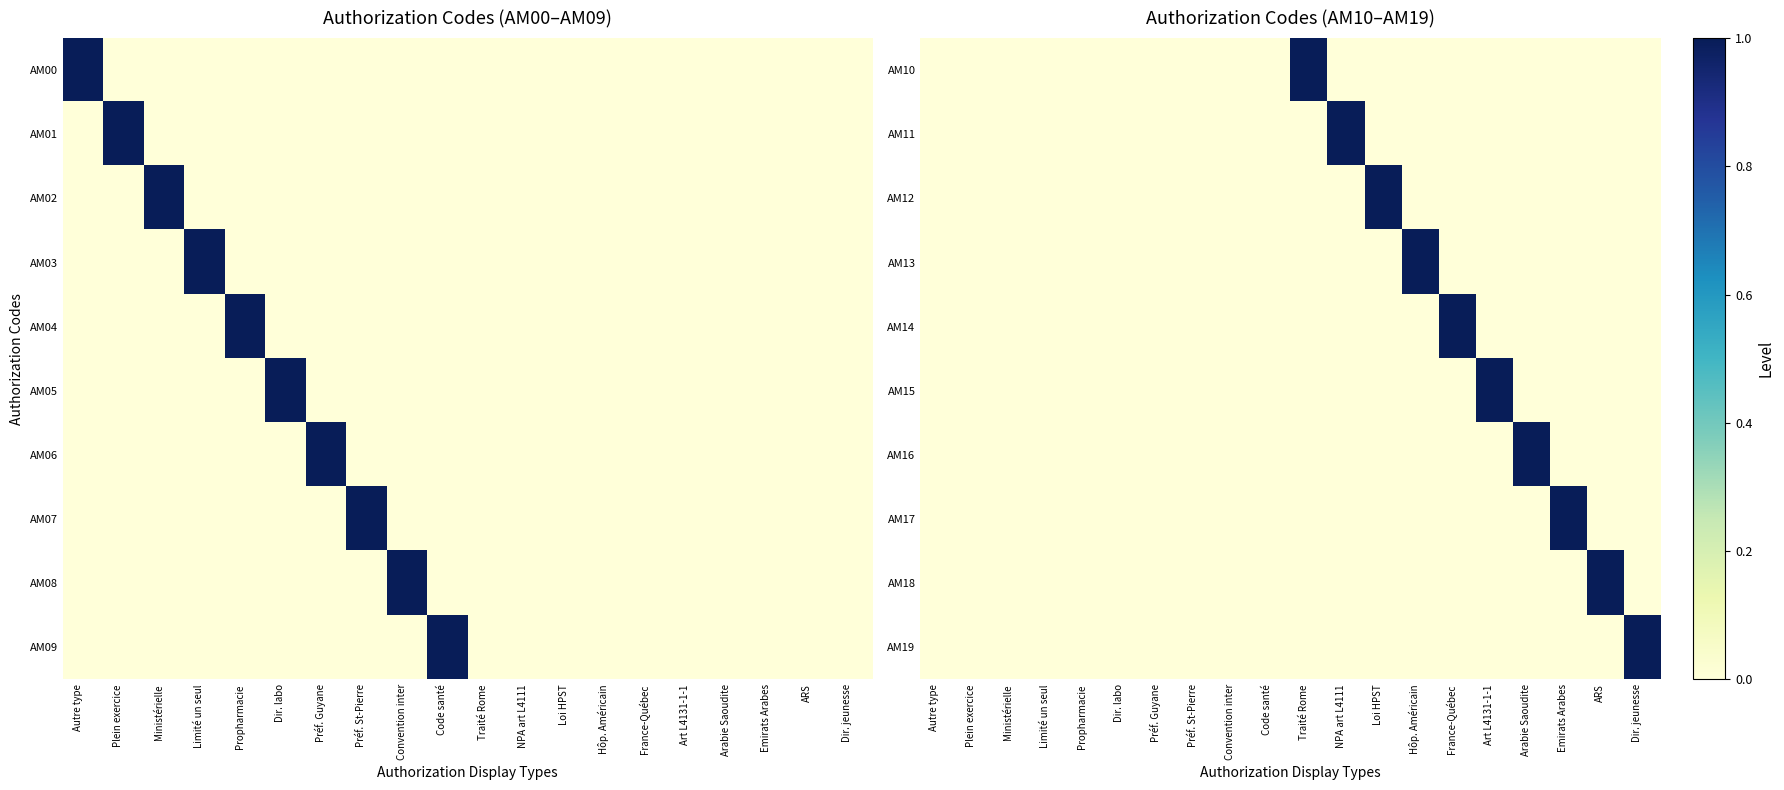

True or false: AM16 has a value of -1 at NPA art L4111.

False